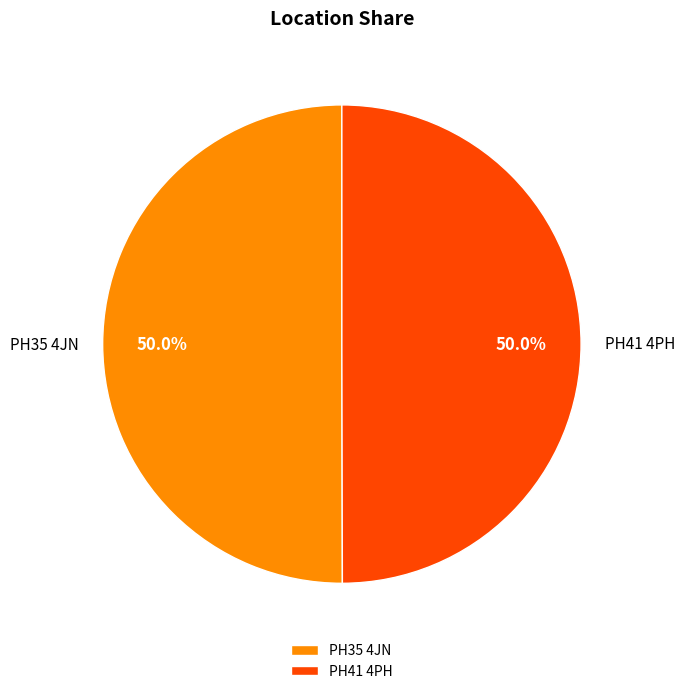

Approximately how many times larger is the value at PH35 4JN compared to PH41 4PH?

1.0